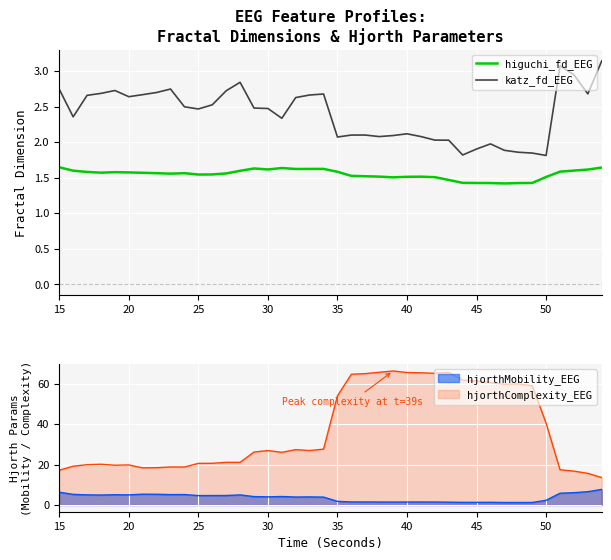

True or false: higuchi_fd_EEG and katz_fd_EEG intersect in this chart.

False